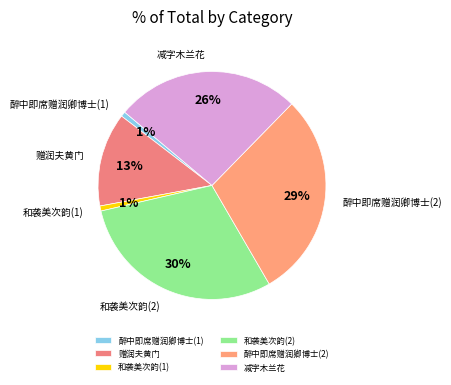

Is it true that 赠润夫黄门 is 20% of the pie?

False